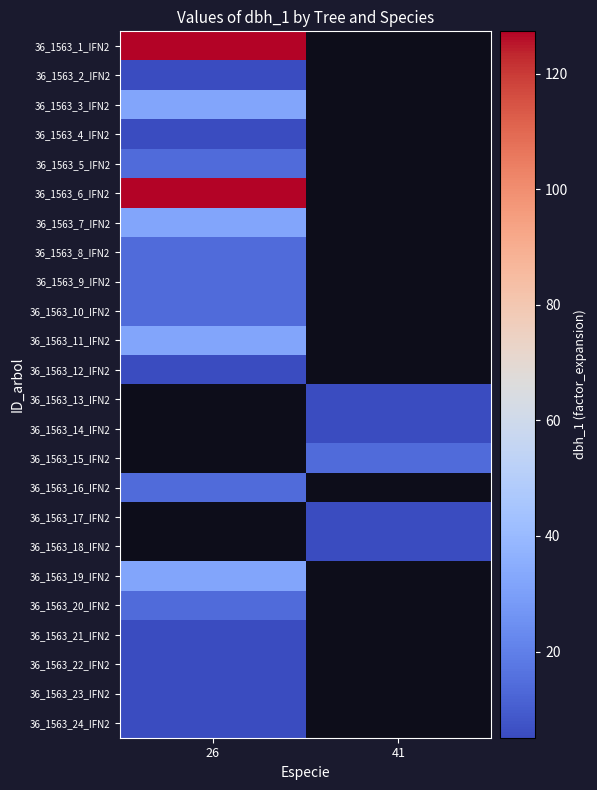

Rank the series by their maximum value, from highest to lowest.

36_1563_1_IFN2, 36_1563_6_IFN2, 36_1563_3_IFN2, 36_1563_7_IFN2, 36_1563_11_IFN2, 36_1563_5_IFN2, 36_1563_8_IFN2, 36_1563_9_IFN2, 36_1563_10_IFN2, 36_1563_2_IFN2, 36_1563_4_IFN2, 36_1563_12_IFN2, 36_1563_13_IFN2, 36_1563_14_IFN2, 36_1563_15_IFN2, 36_1563_16_IFN2, 36_1563_17_IFN2, 36_1563_18_IFN2, 36_1563_19_IFN2, 36_1563_20_IFN2, 36_1563_21_IFN2, 36_1563_22_IFN2, 36_1563_23_IFN2, 36_1563_24_IFN2